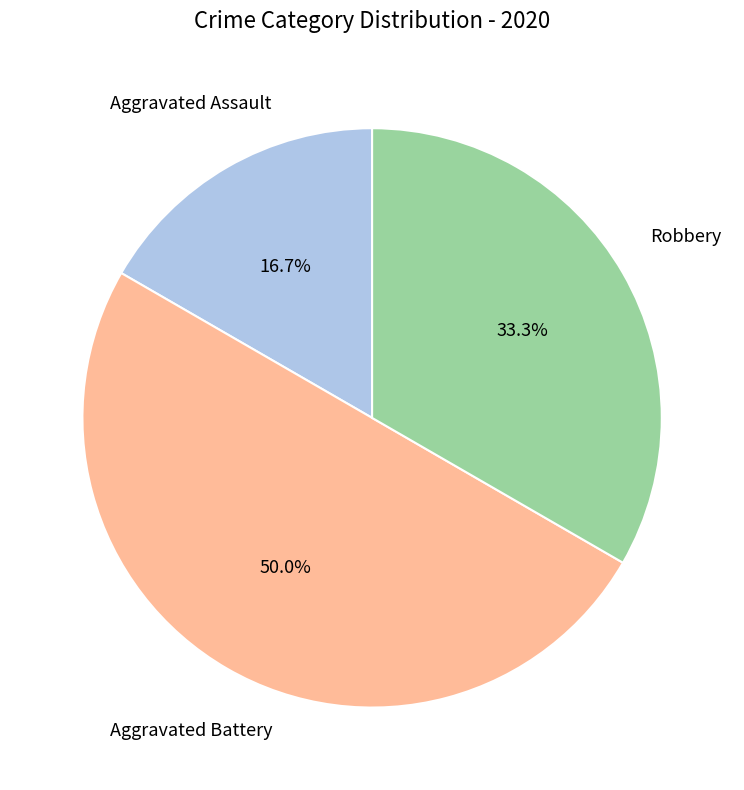

Rank the categories by value from lowest to highest.

Aggravated Assault, Robbery, Aggravated Battery